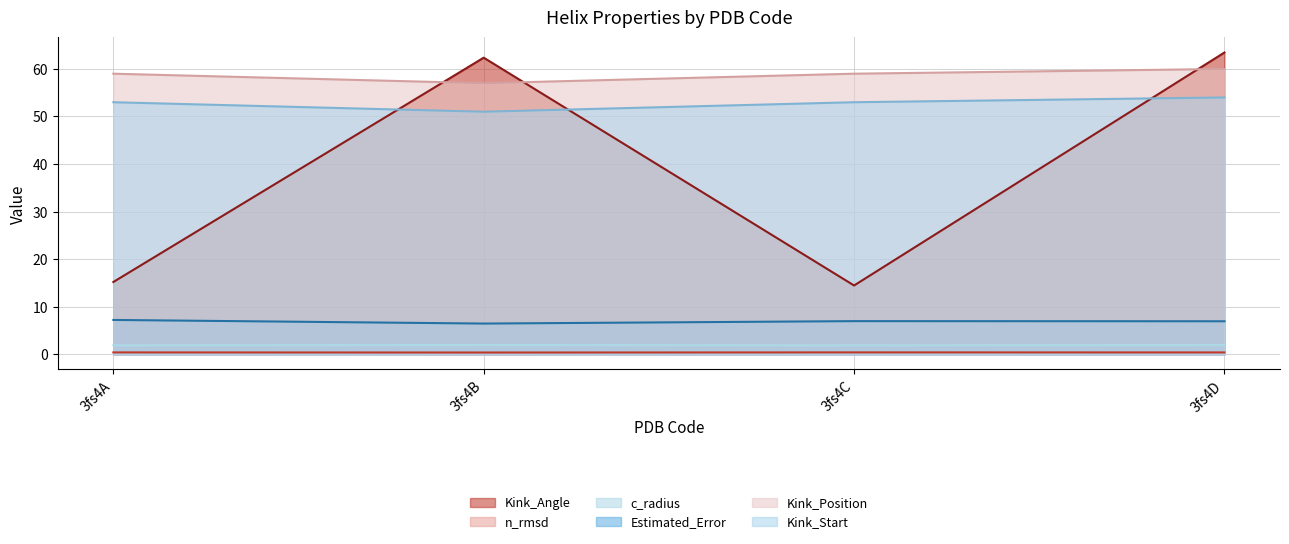

What is the average value of the Estimated_Error series?

6.9